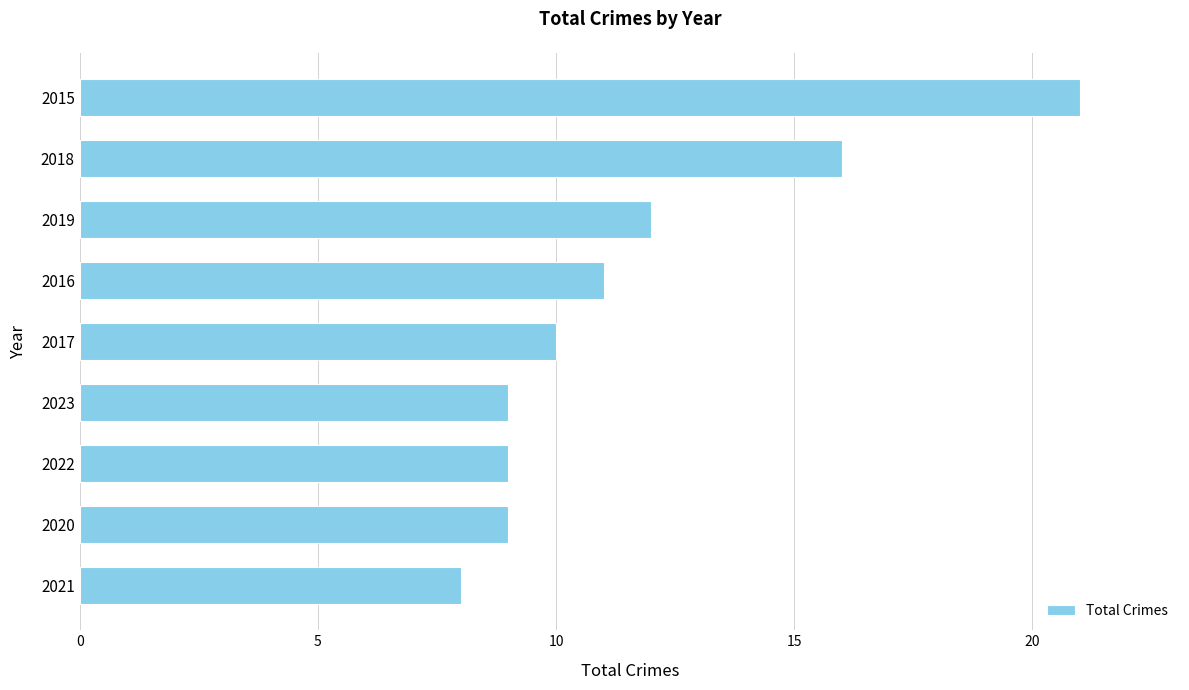

What is the difference between the second highest and second lowest values?

7